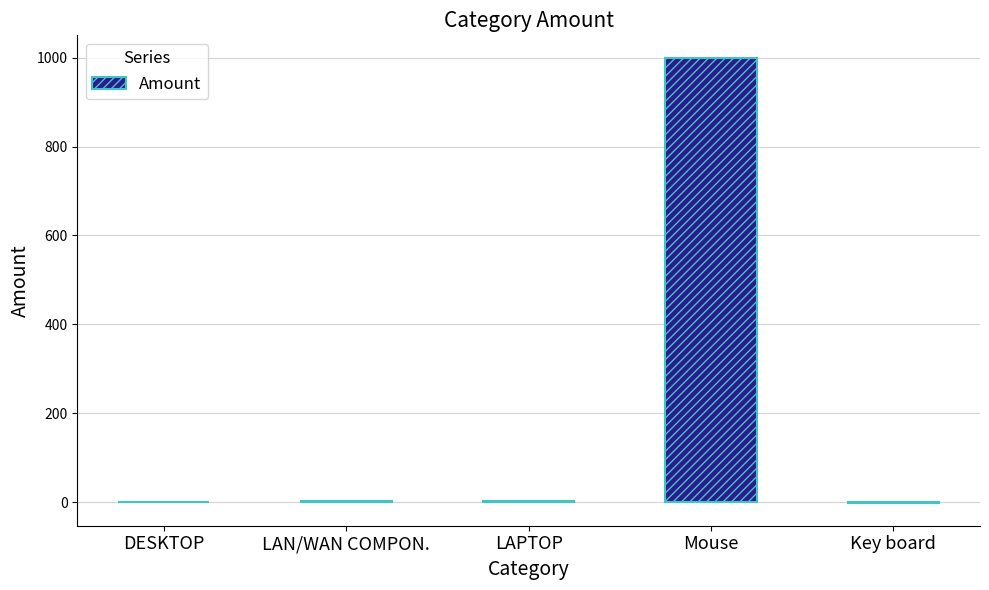

What is the sum of all values?

1003